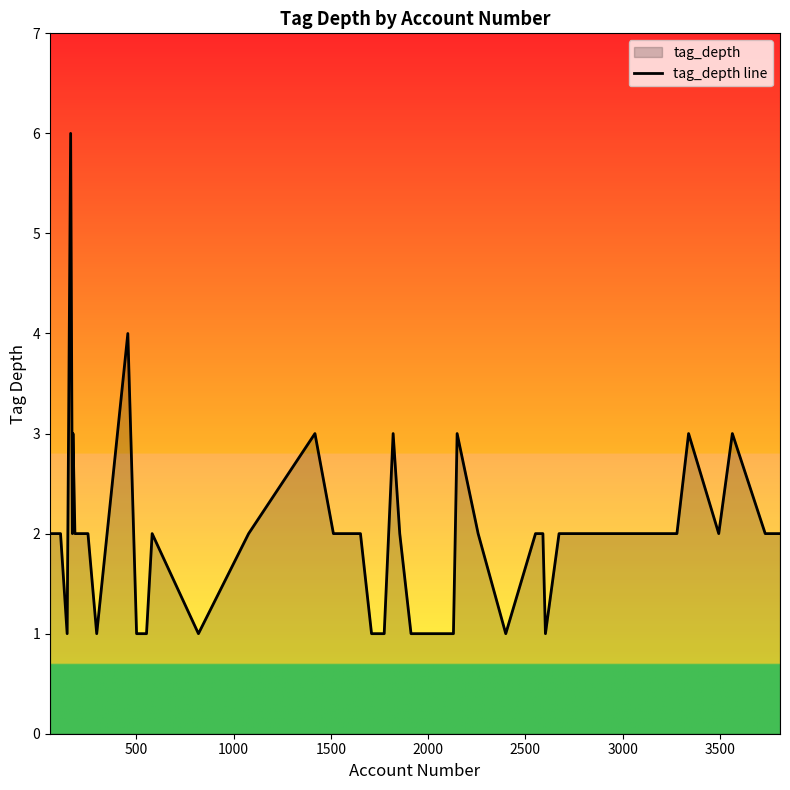

What is the difference between the second highest and second lowest values?

3